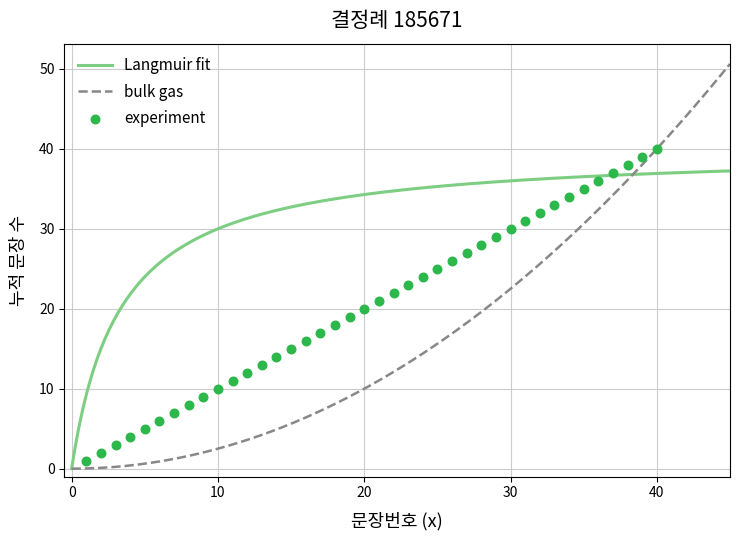

What is the ratio of the value at 27 to the value at 30?

0.9